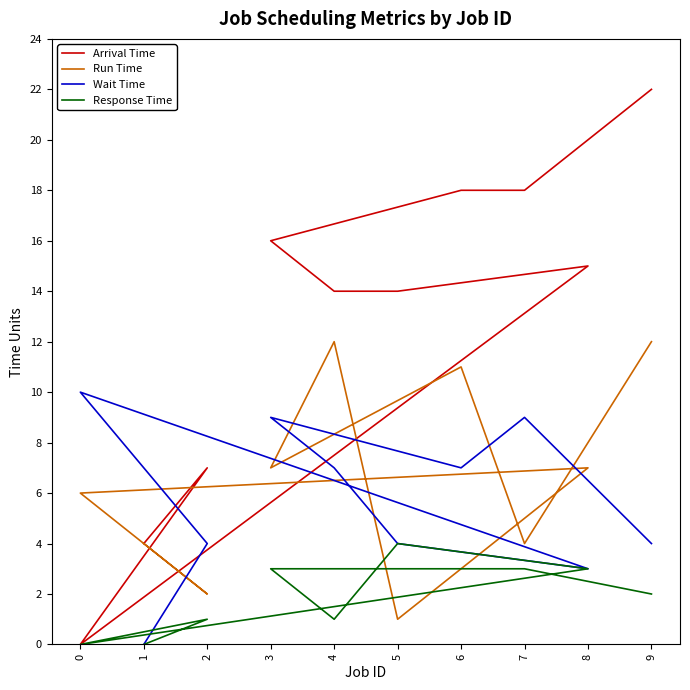

True or false: Response Time and Wait Time intersect in this chart.

False